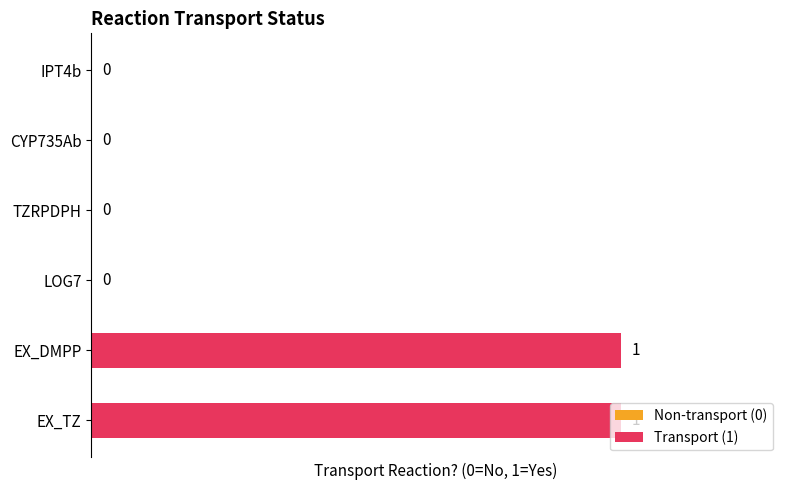

What is the change in value from CYP735Ab to EX_TZ?

+1